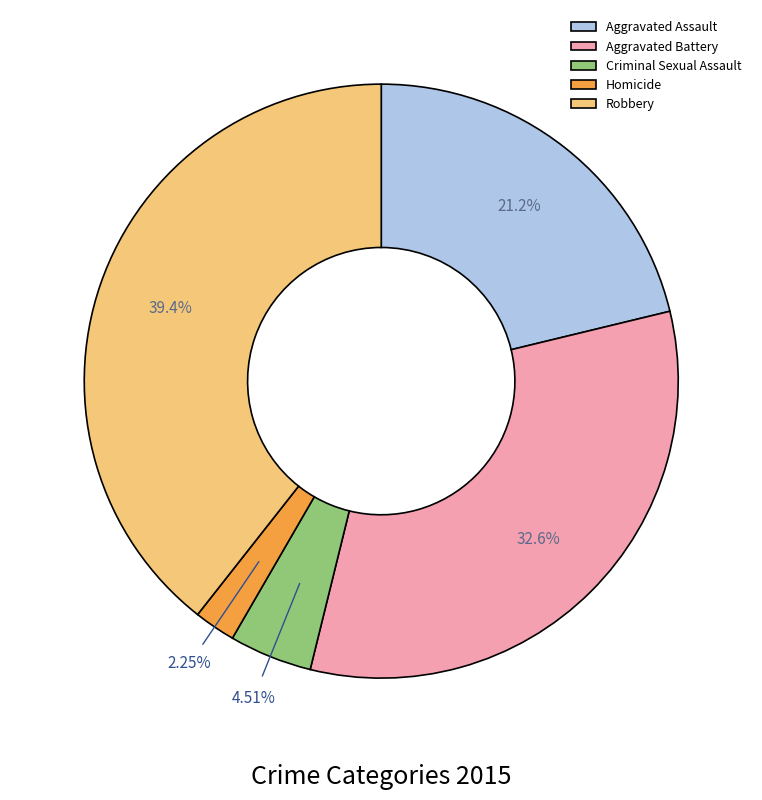

To the nearest percent, what is the difference between the largest and smallest slice percentages?

37%